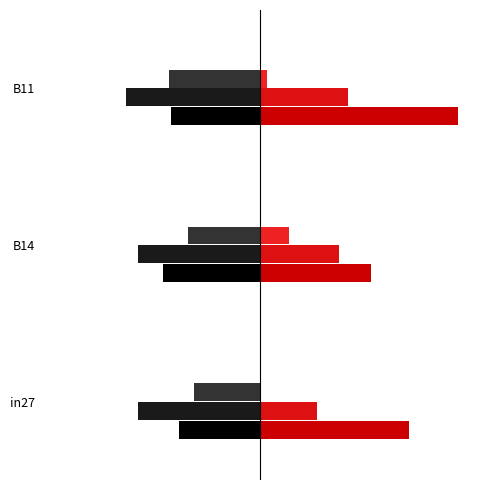

Rank the series at B14 from lowest to highest value.

job860_scenario0_2038, job857_scenario0_2029, job859_scenario3_2037, job854_scenario0_2017, job858_scenario3_2031, job855_scenario4_2024